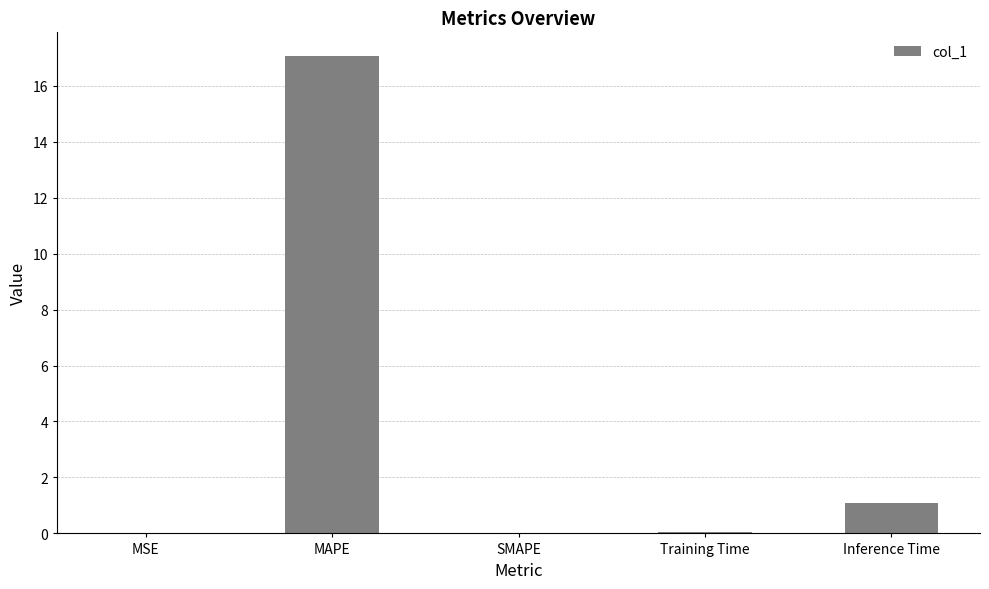

What is the change in value from MAPE to Training Time?

-17.0